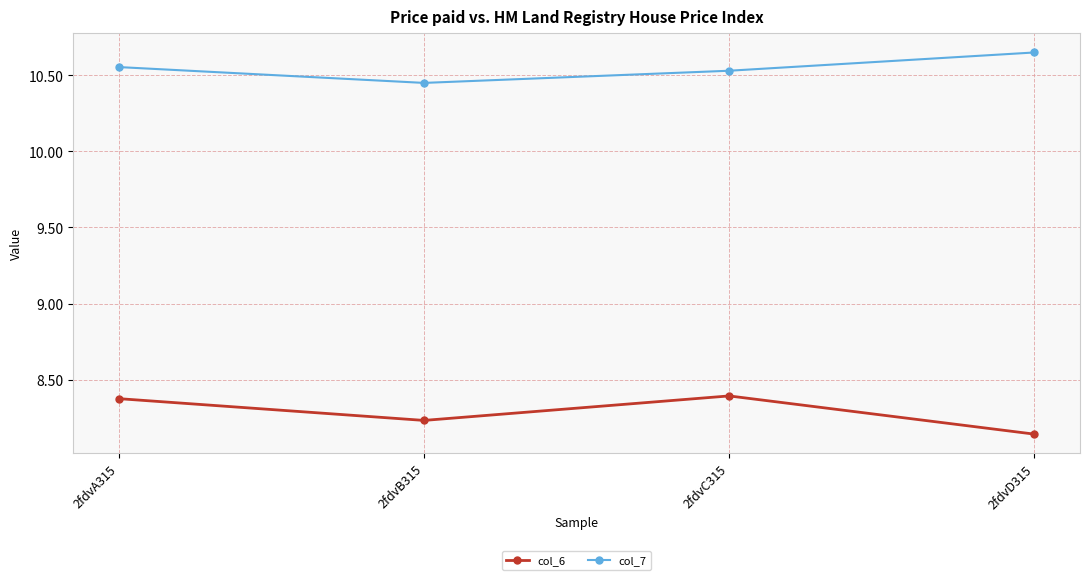

At 2fdvB315, list the series in order from largest to smallest.

col_7, col_6